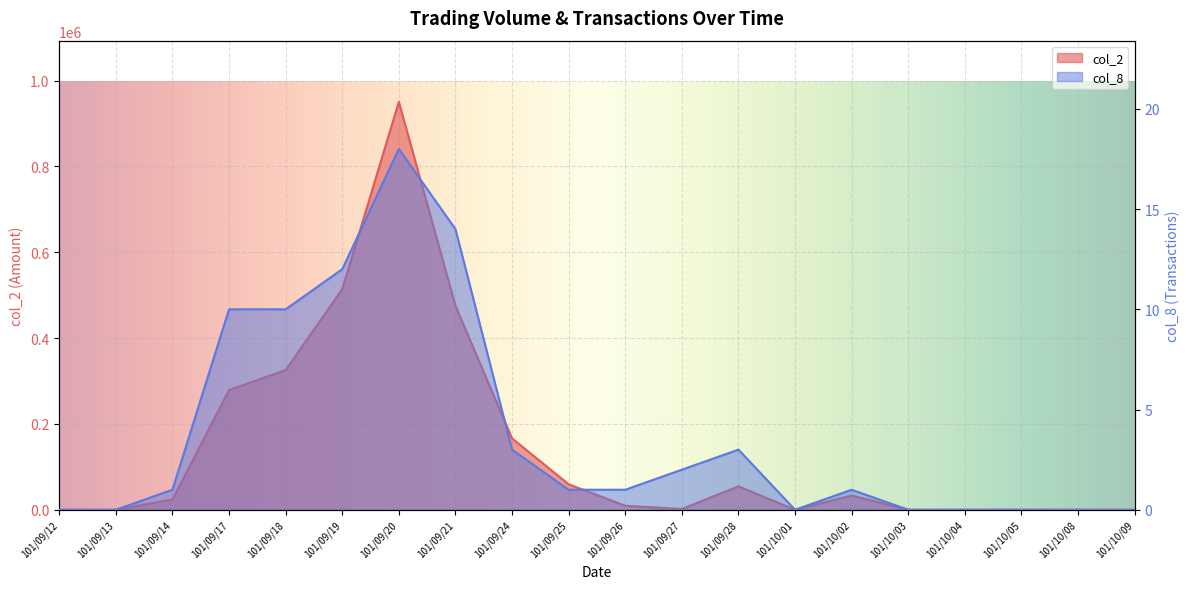

At which label is col_2 closest to 475280?

101/09/21